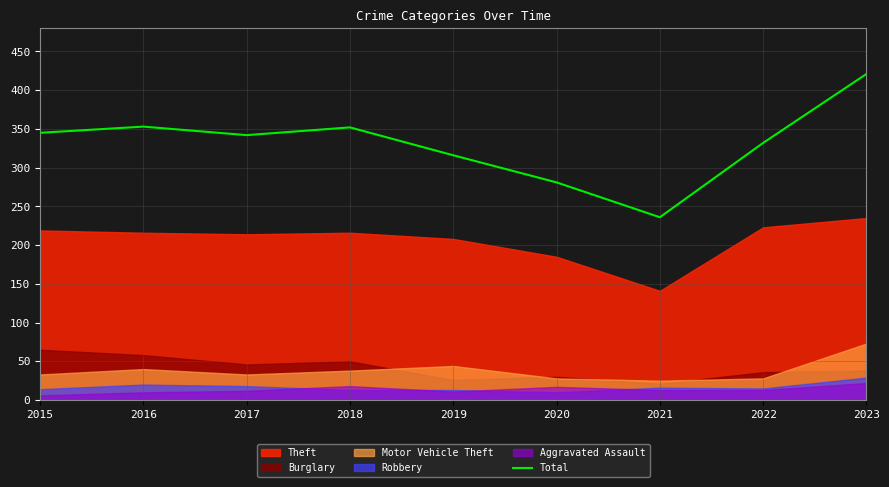

What is the lowest value of the Total series?

236